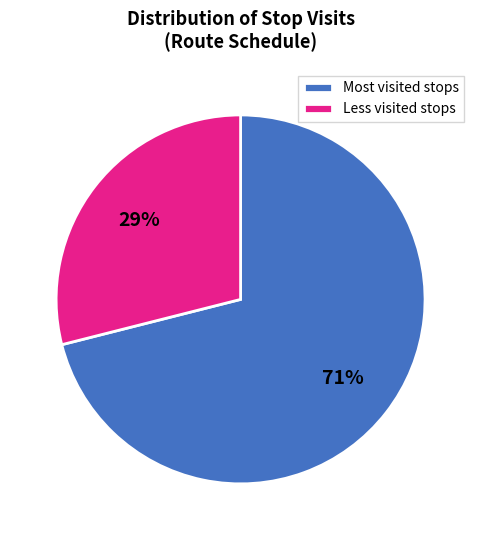

To the nearest percent, what portion does Less visited stops represent?

29%